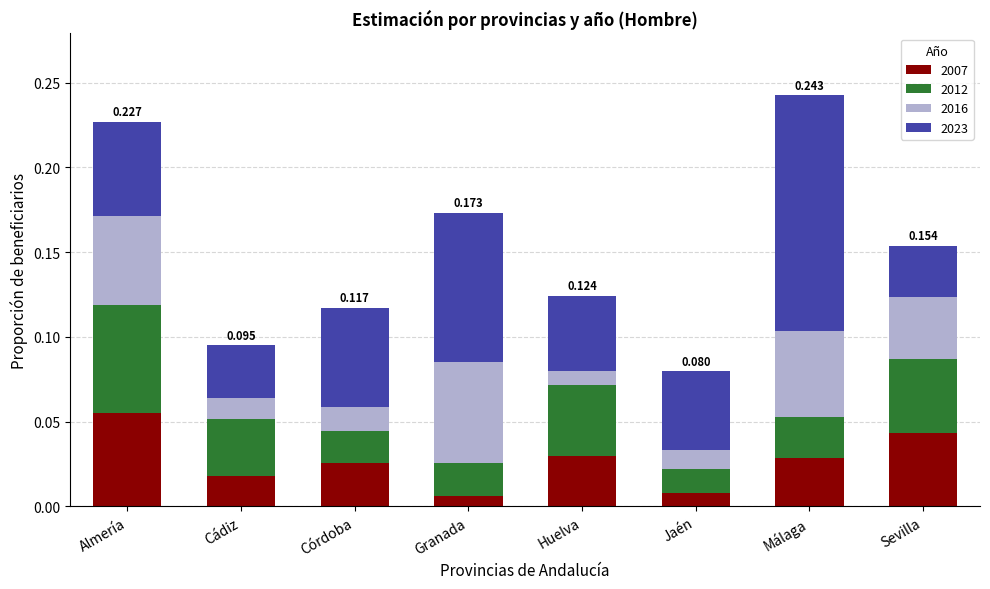

Which category has the highest value in the 2007 series?

Almería